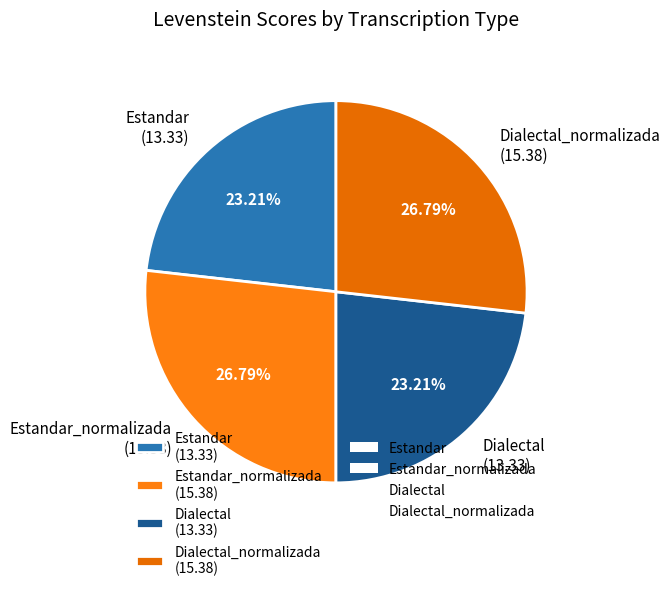

Does any single category account for the majority?

No